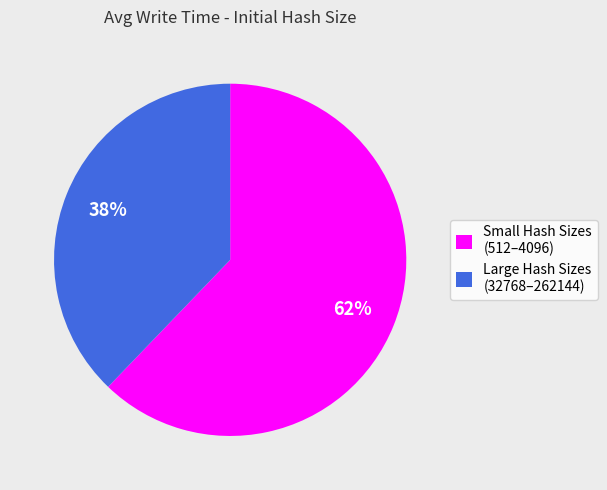

Do Large Hash Sizes (32768–262144) and Small Hash Sizes (512–4096) together represent more than half of the pie?

Yes